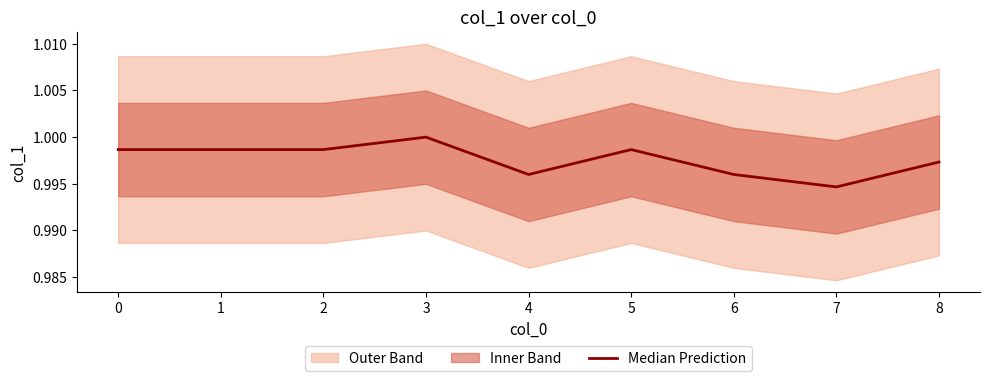

What is the average value?

1.0